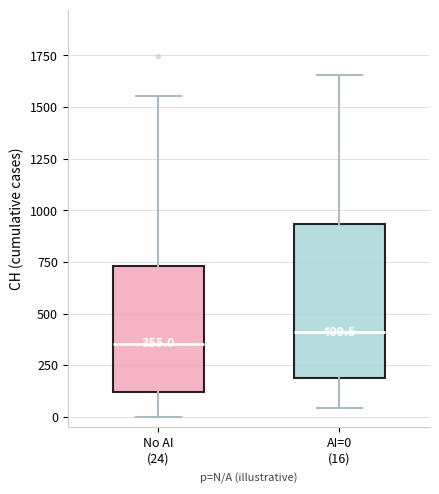

Which box has the highest median line?

AI=0 (16)